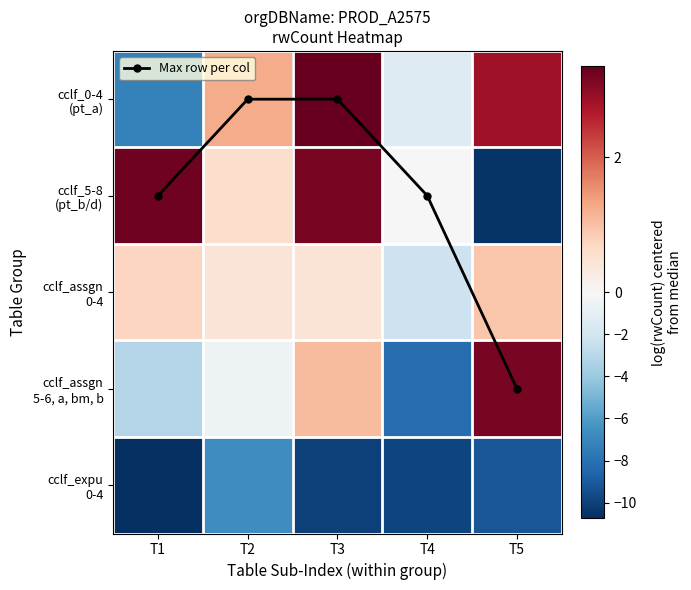

What is the minimum value for cclf_0-4 (pt_a)?

-7.2